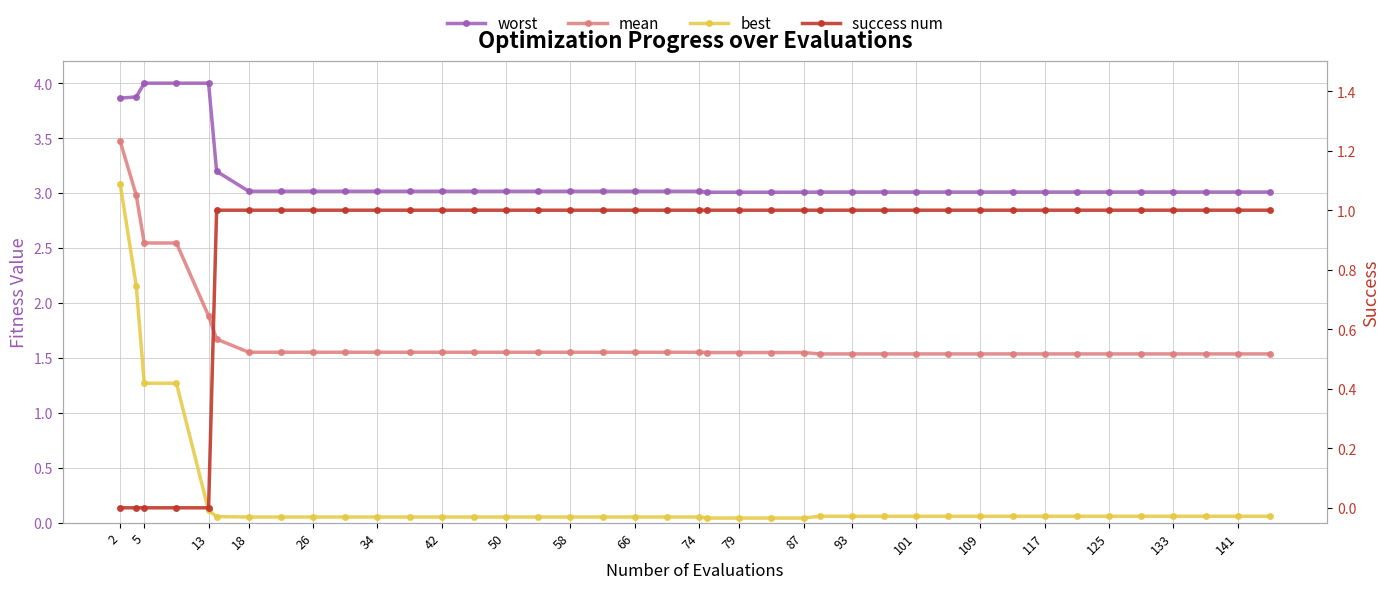

Reading right to left, what are all the values shown in this chart?

worst: 3.0	3.0	3.0	3.0	3.0	3.0	3.0	3.0	3.0	3.0	3.0	3.0	3.0	3.0	3.0	3.0	3.0	3.0	3.0	3.0	3.0	3.0	3.0	3.0	3.0	3.0	3.0	3.0	3.0	3.0	3.0	3.0	3.0	3.0	3.2	4.0	4.0	4.0	3.9	3.9
mean: 1.5	1.5	1.5	1.5	1.5	1.5	1.5	1.5	1.5	1.5	1.5	1.5	1.5	1.5	1.5	1.5	1.5	1.5	1.5	1.6	1.6	1.6	1.6	1.6	1.6	1.6	1.6	1.6	1.6	1.6	1.6	1.6	1.6	1.6	1.7	1.9	2.5	2.5	3.0	3.5
best: 0.1	0.1	0.1	0.1	0.1	0.1	0.1	0.1	0.1	0.1	0.1	0.1	0.1	0.1	0.1	0.0	0.0	0.0	0.0	0.1	0.1	0.1	0.1	0.1	0.1	0.1	0.1	0.1	0.1	0.1	0.1	0.1	0.1	0.1	0.1	0.1	1.3	1.3	2.2	3.1
success num: 1.0	1.0	1.0	1.0	1.0	1.0	1.0	1.0	1.0	1.0	1.0	1.0	1.0	1.0	1.0	1.0	1.0	1.0	1.0	1.0	1.0	1.0	1.0	1.0	1.0	1.0	1.0	1.0	1.0	1.0	1.0	1.0	1.0	1.0	1.0	0.0	0.0	0.0	0.0	0.0